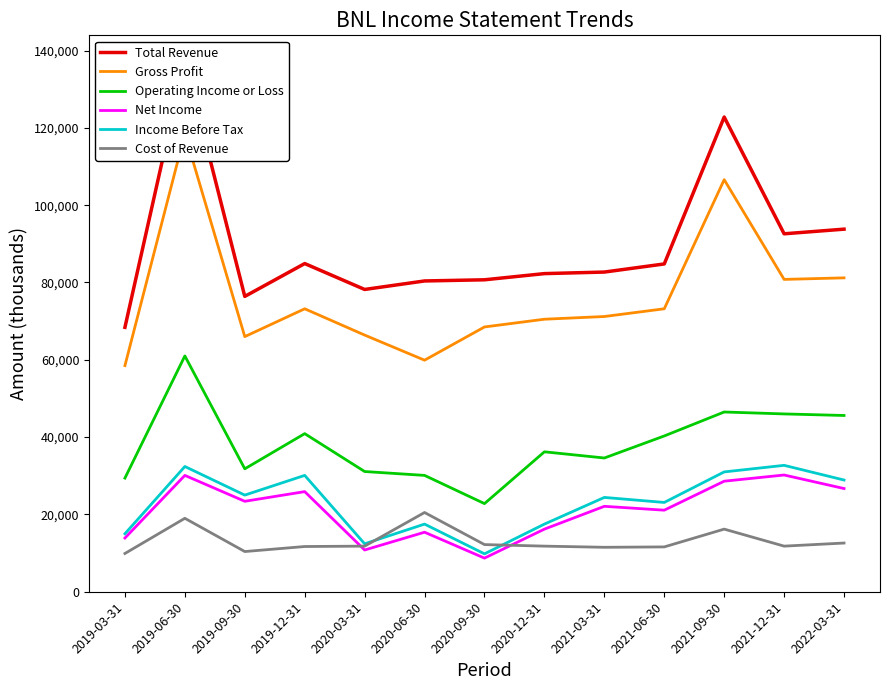

How many interior local peaks does the Cost of Revenue series have?

3